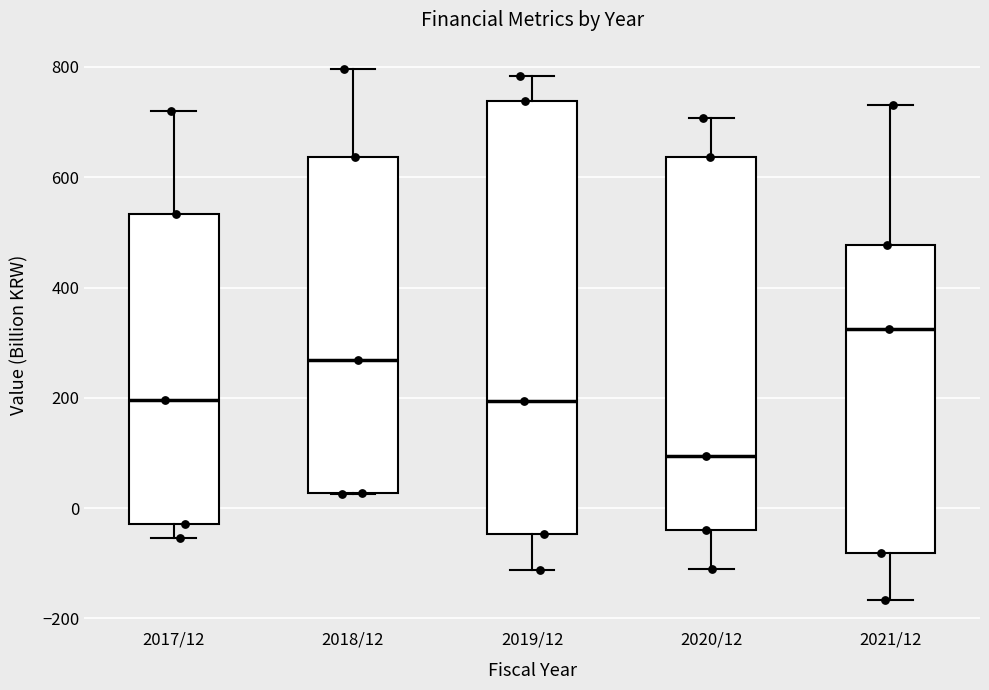

Which box has the highest median line?

2021/12